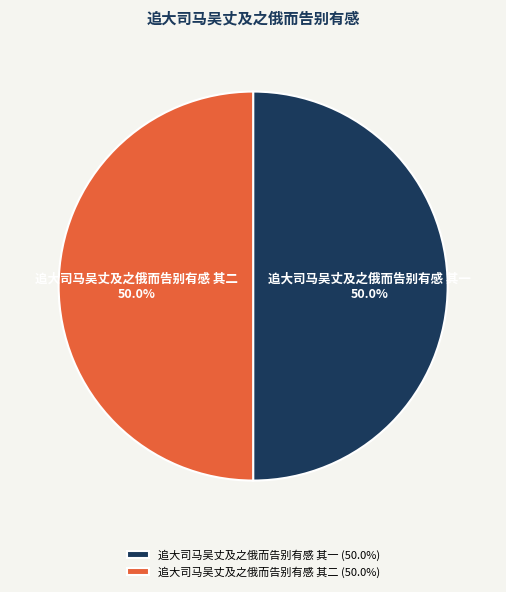

To the nearest percent, what portion does 追大司马吴丈及之俄而告别有感 其一 represent?

50%